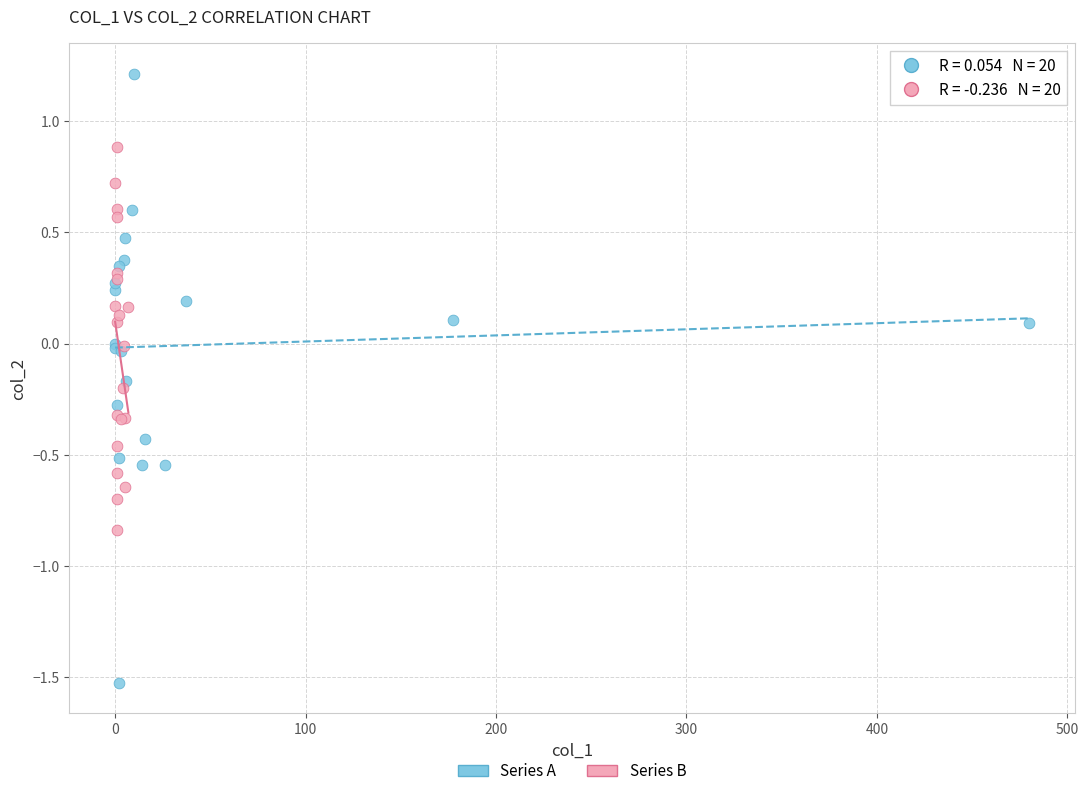

Which series reaches the maximum Y coordinate?

Series A